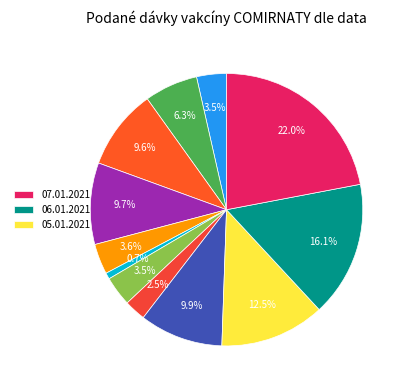

Does any single category account for the majority?

No